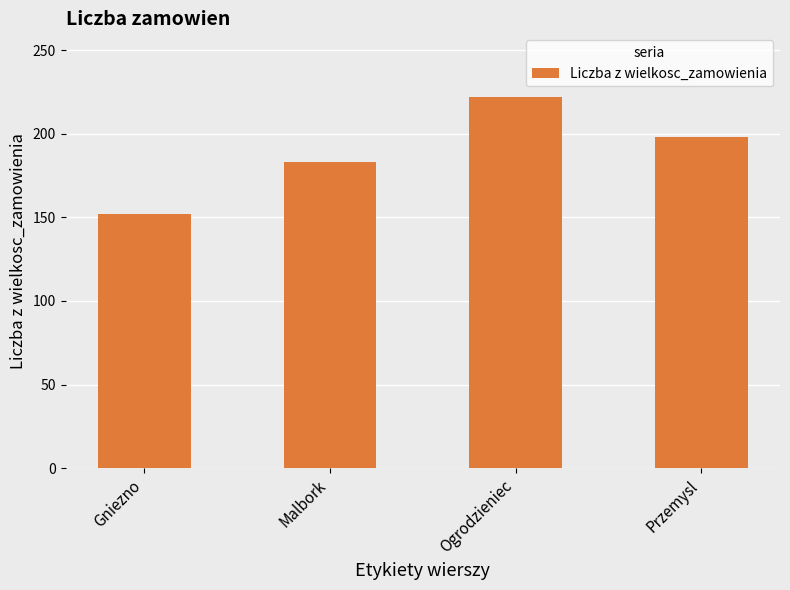

Which category has the lowest value across all series?

Gniezno